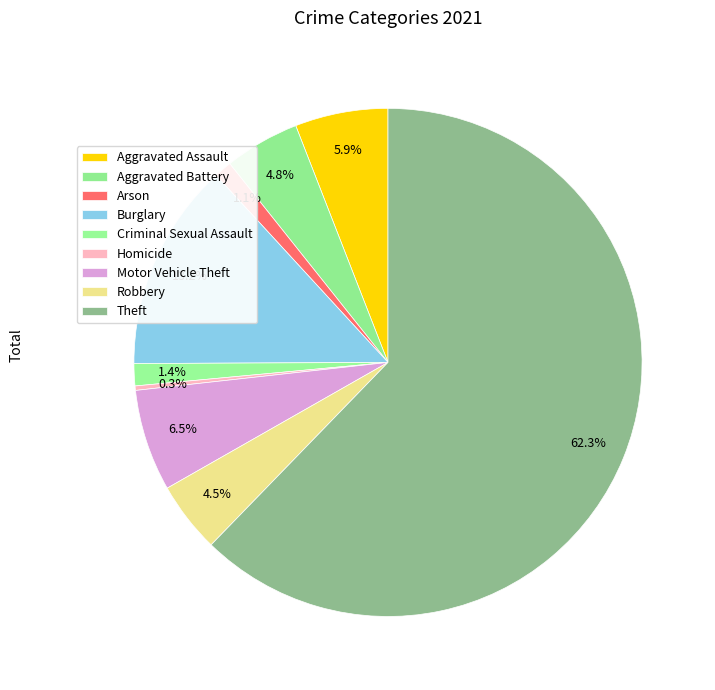

How many segments does this pie chart have?

9